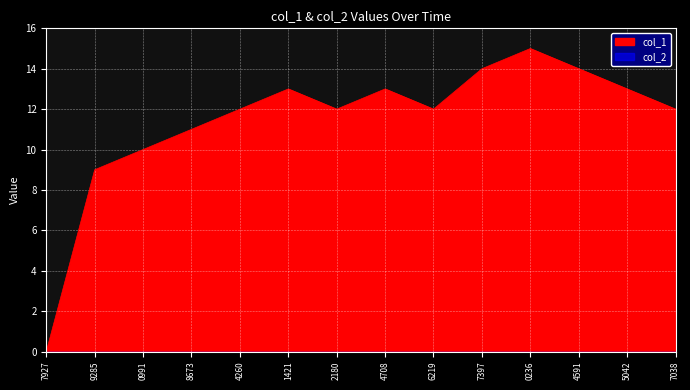

Reading left to right, extract all data points from this chart.

0	9	10	11	12	13	12	13	12	14	15	14	13	12